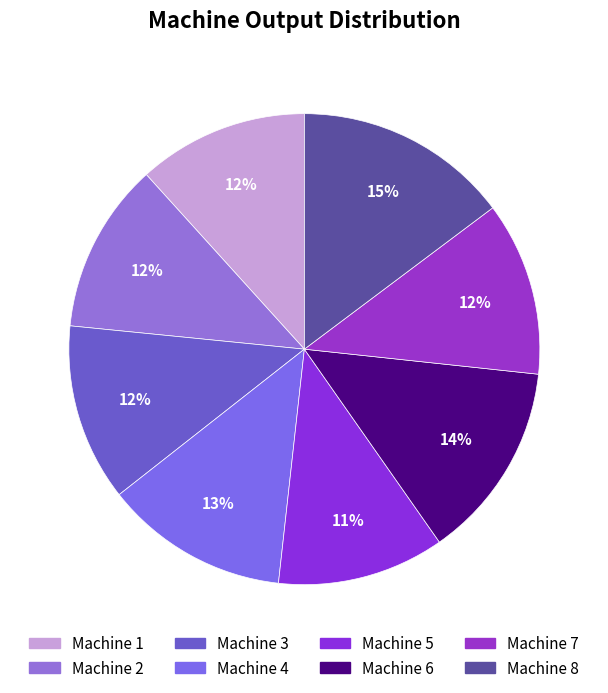

Count the number of slices in the pie.

8